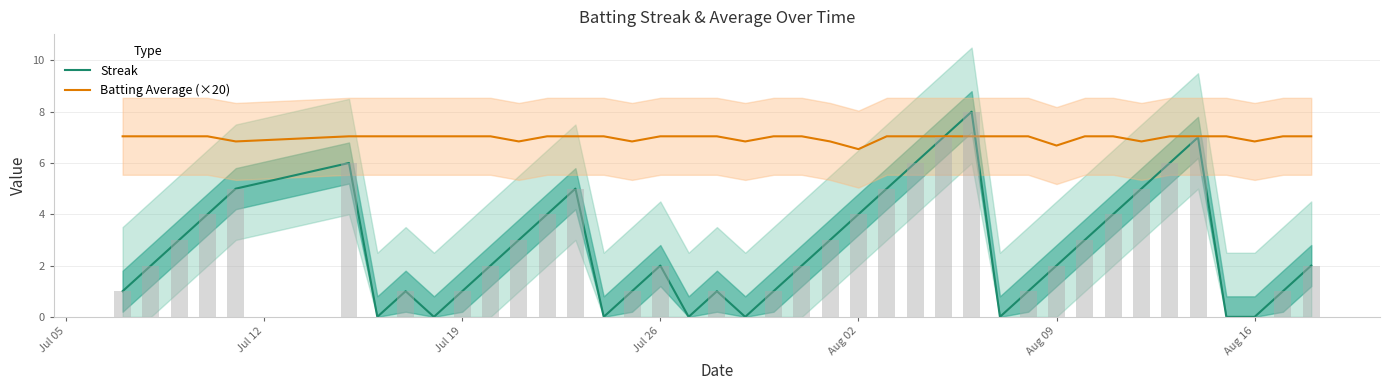

How many data points does each series have?

40